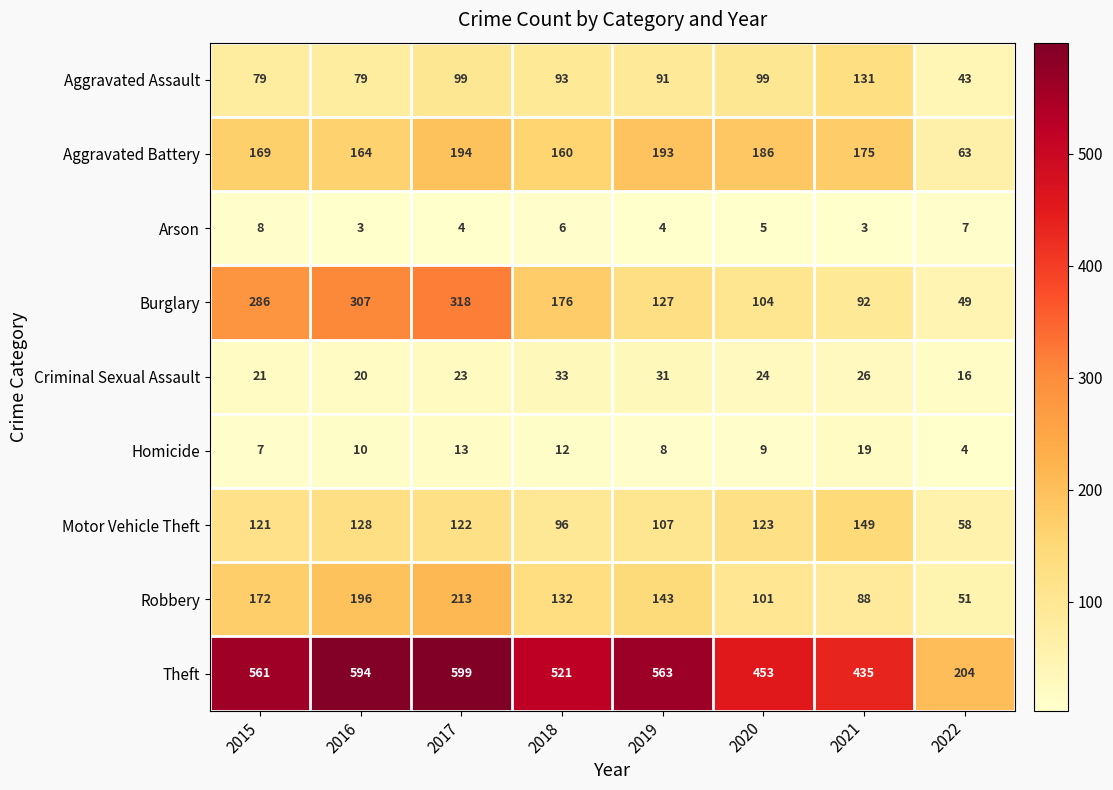

Count the number of data series in this chart.

9